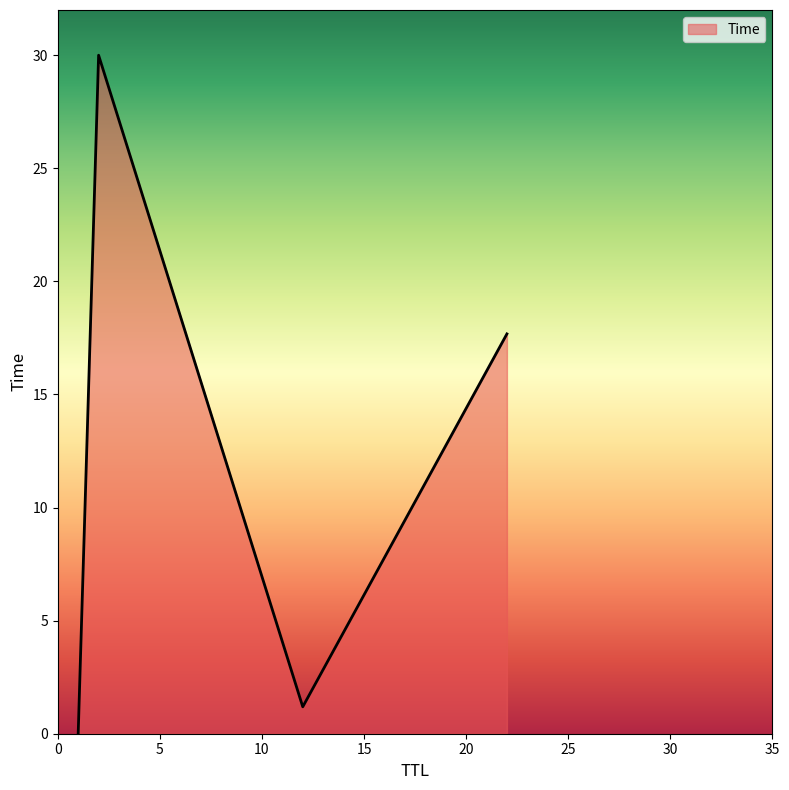

What is the difference between the second highest and second lowest values?

16.5